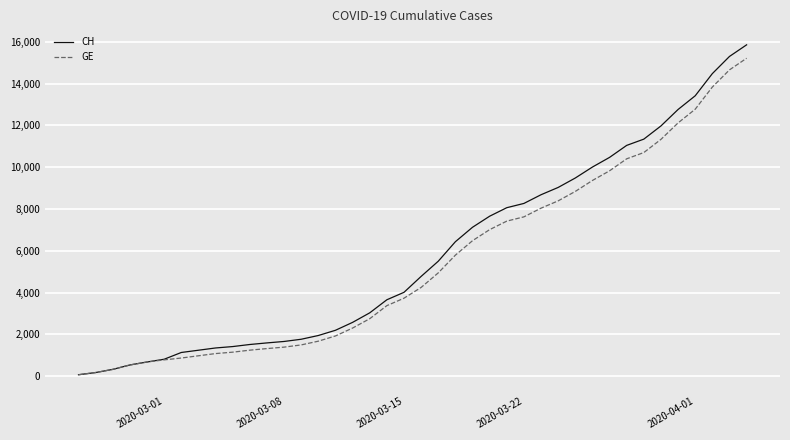

What is the maximum value for GE?

15208